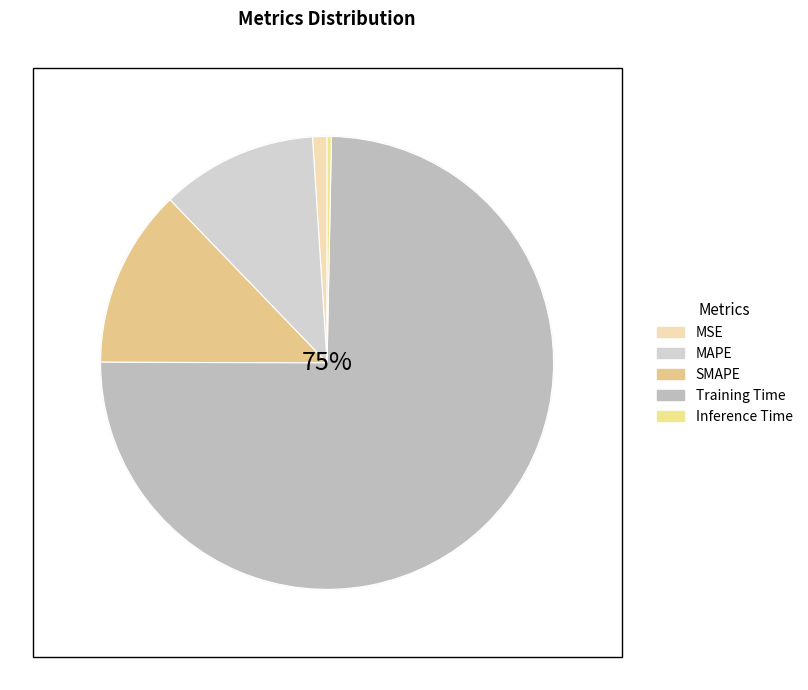

Combined, do MAPE and SMAPE account for over 50%?

No